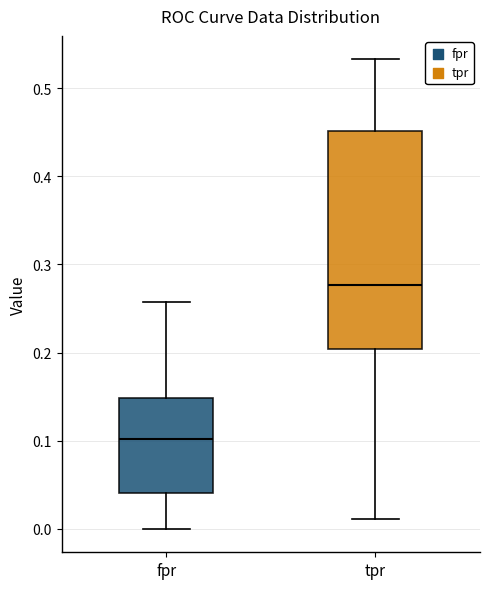

Reading left to right, transcribe this box plot: for each box, give where its median line is, the range the box spans, and where its two whiskers end, as read against the y-axis. The values are not printed on the chart, so give them approximately, as read against the axis.

fpr: median 0.10, box 0.04 to 0.15, whiskers 0.00 to 0.26
tpr: median 0.28, box 0.20 to 0.45, whiskers 0.01 to 0.53